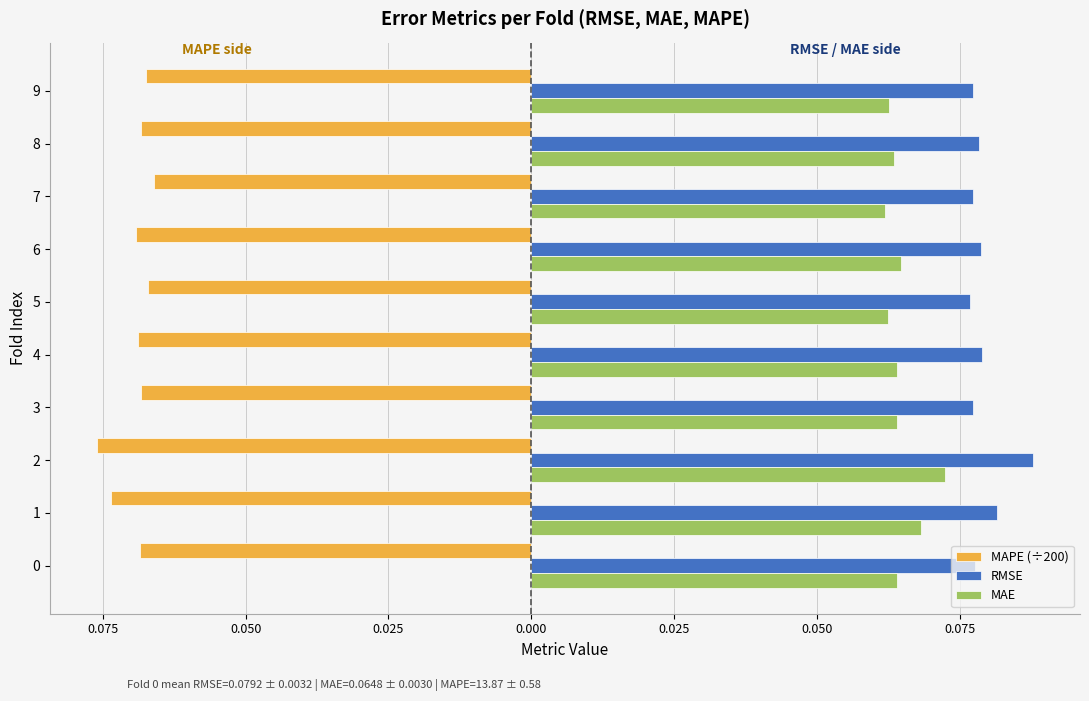

What are all the series names shown in the legend?

MAPE (÷200), RMSE, MAE